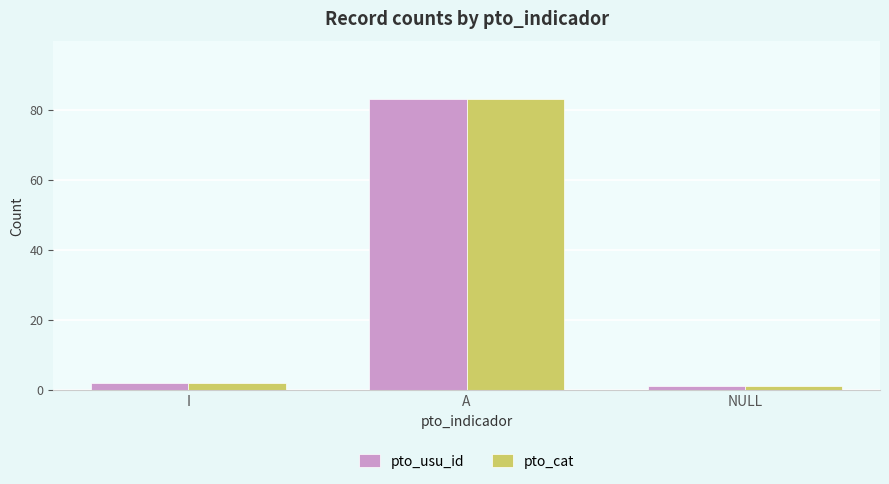

What is the highest value of the pto_usu_id series?

83